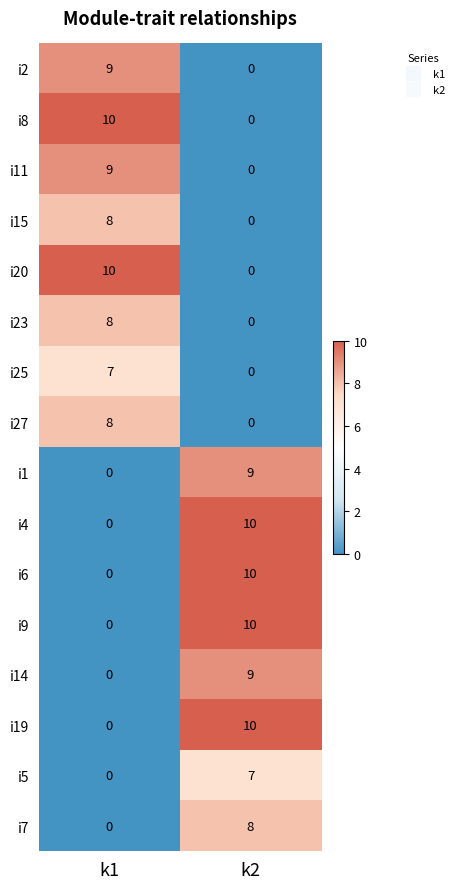

Is the value of i1 at k2 greater than the value of i5 at k2?

Yes